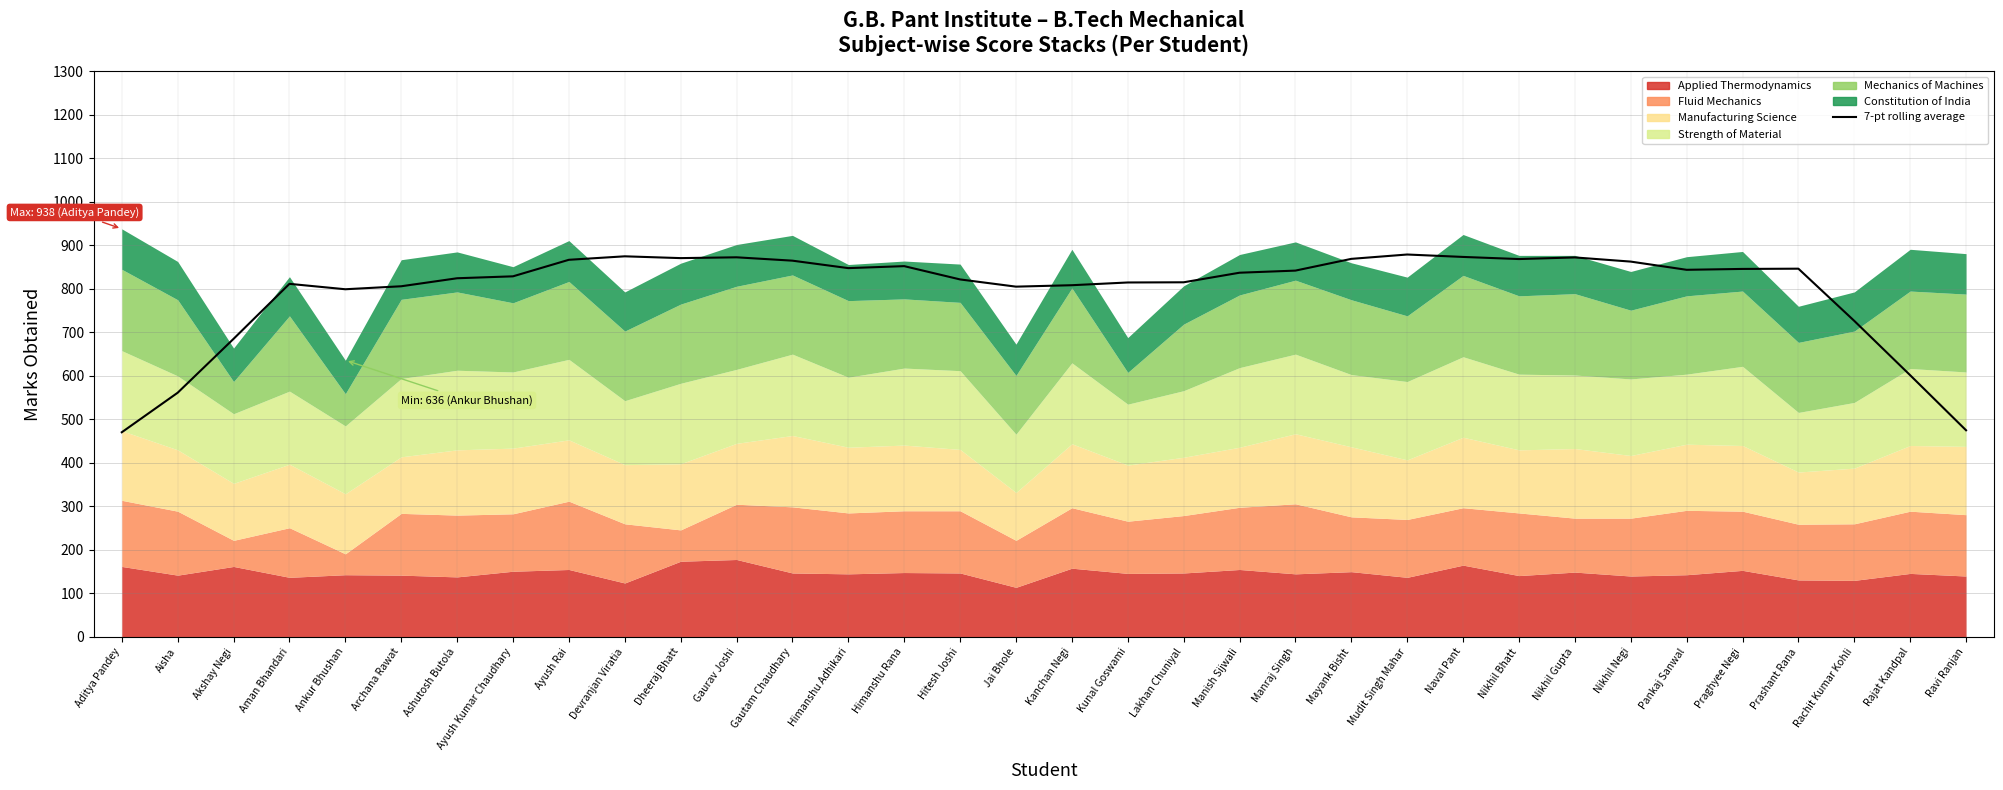

How many interior local peaks (higher than both neighbors) does the data have?

7